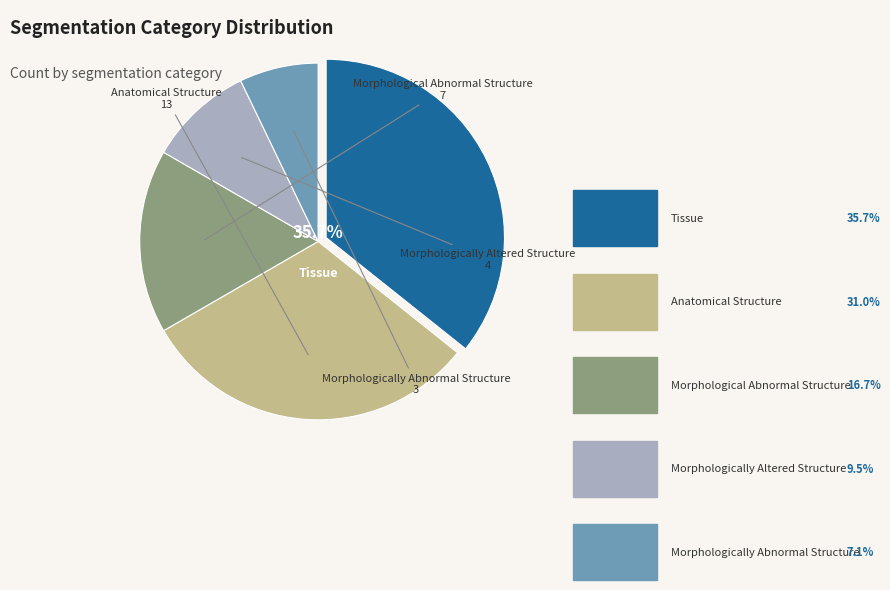

What is the smallest slice in the pie chart?

Morphologically Abnormal Structure